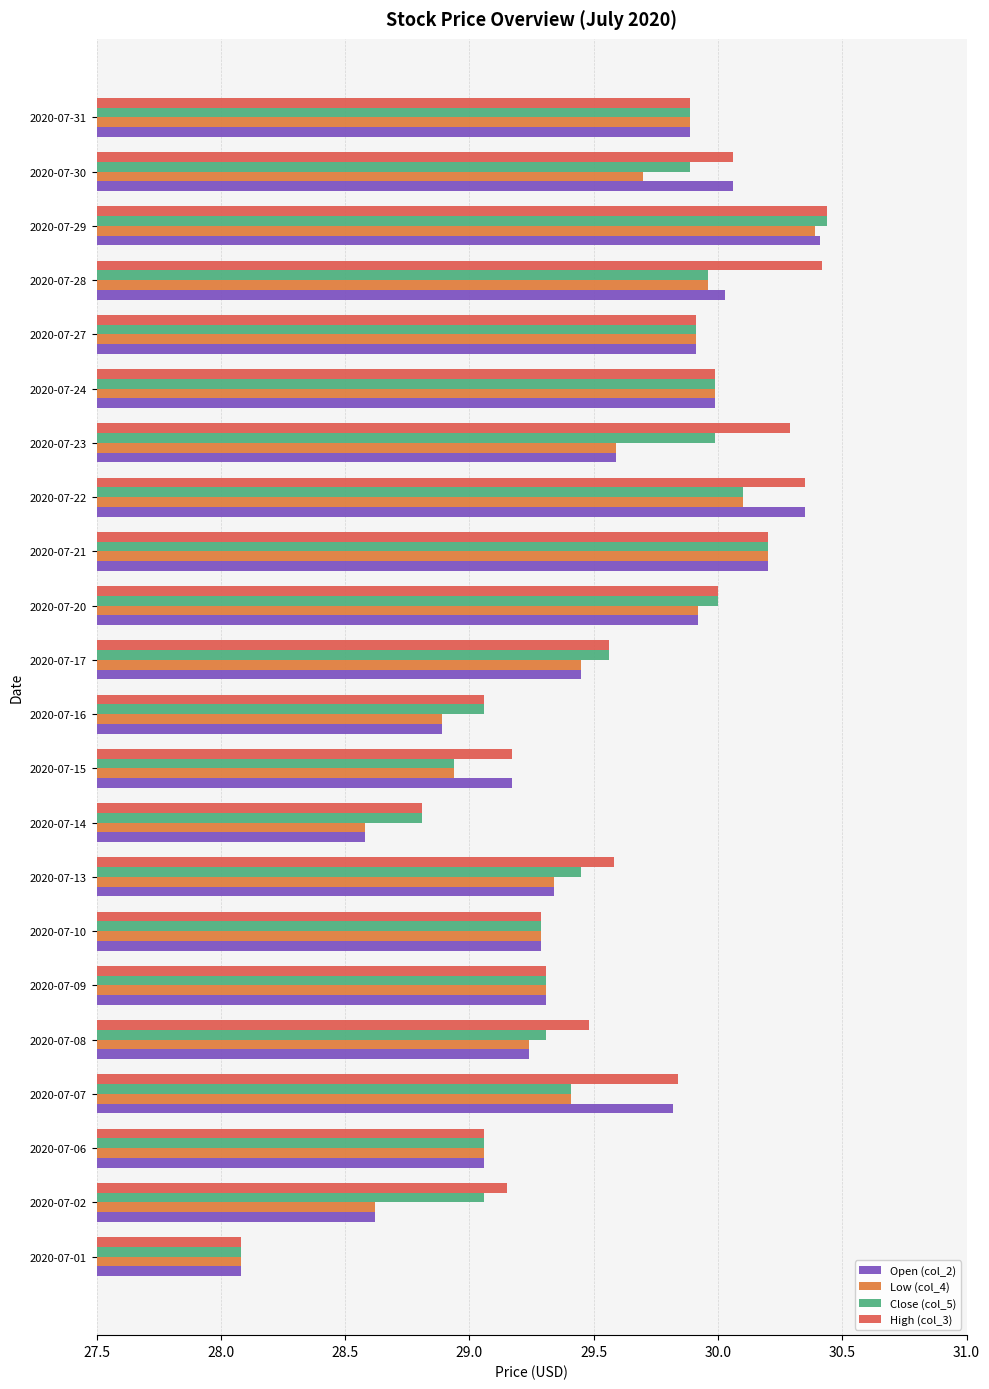

How many series are shown in this chart?

4